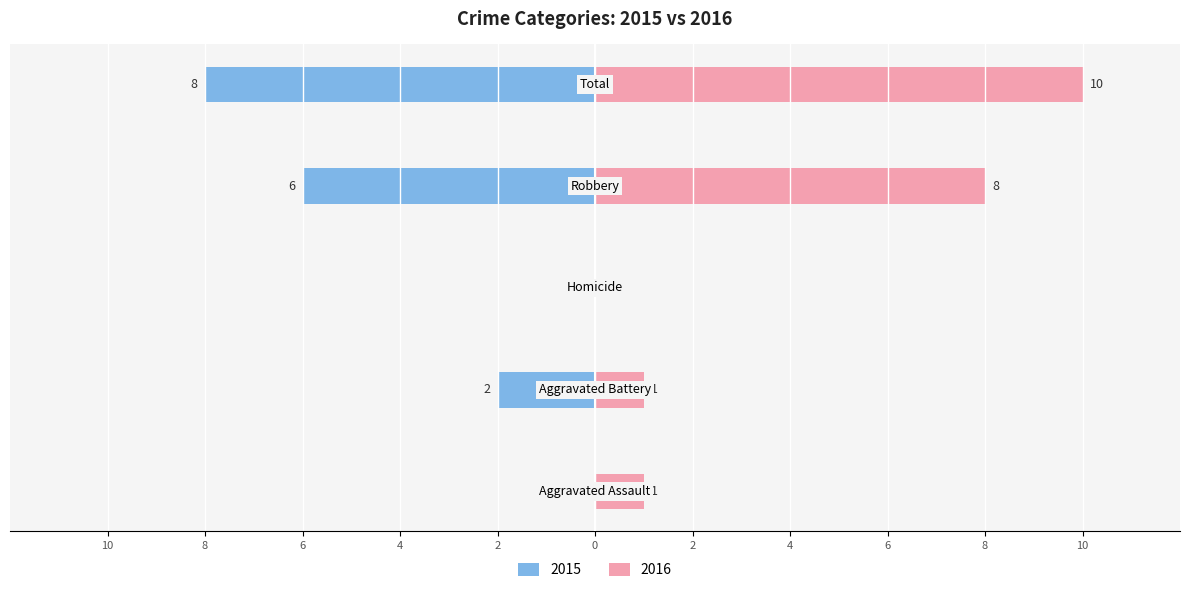

Are the bars grouped side by side (vs. stacked)?

Yes